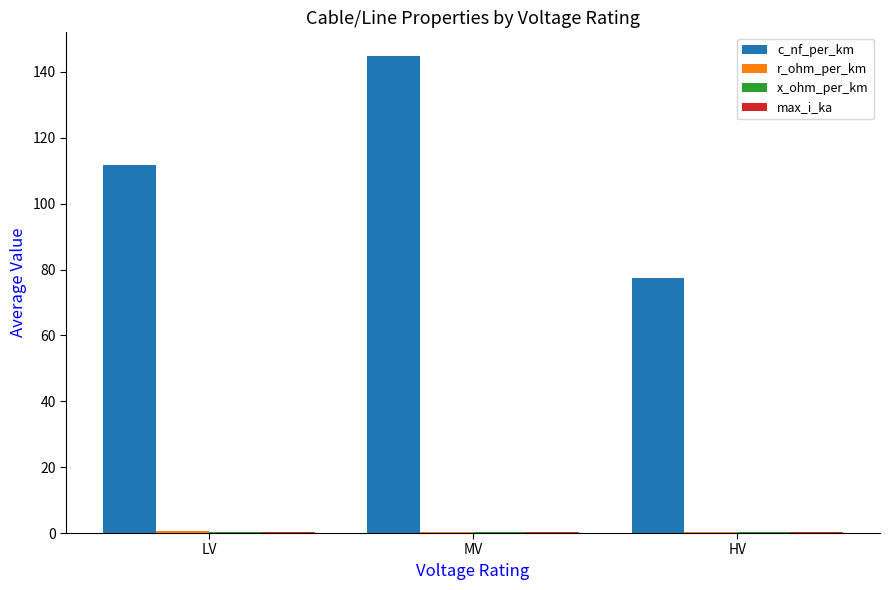

Between LV and HV, which series saw the biggest shift?

c_nf_per_km